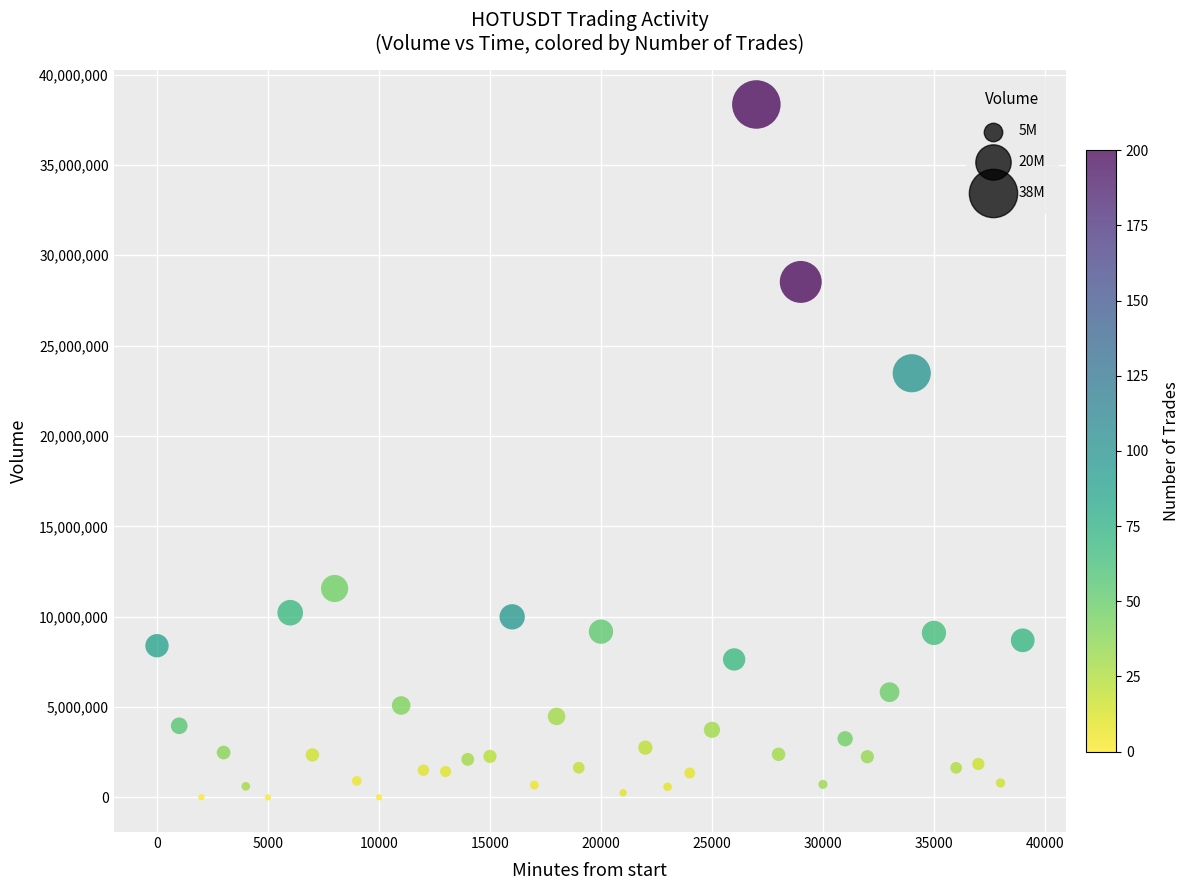

What Y value in the scatter plot is closest to 19171802?

23471367